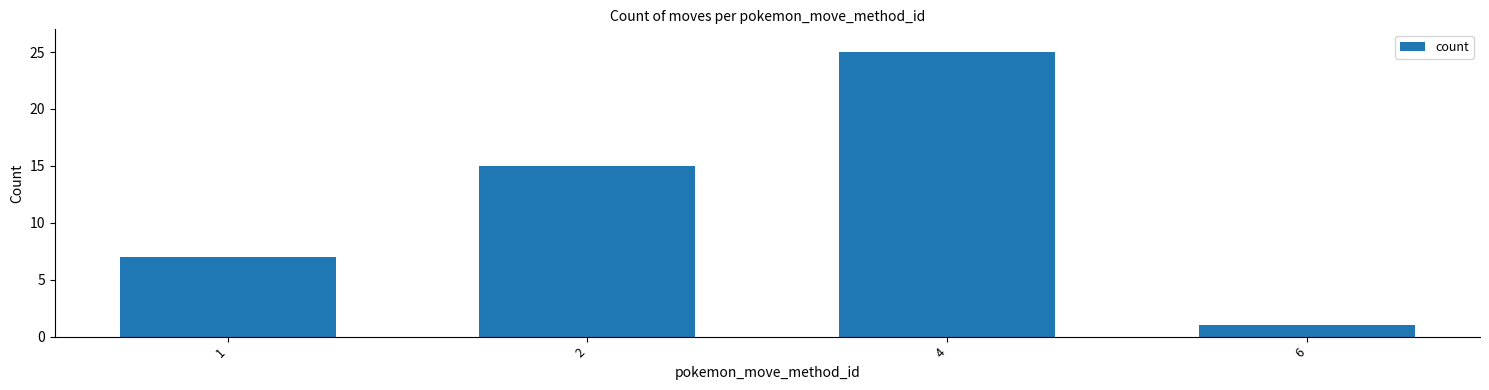

Rank the categories by value from lowest to highest.

6, 1, 2, 4